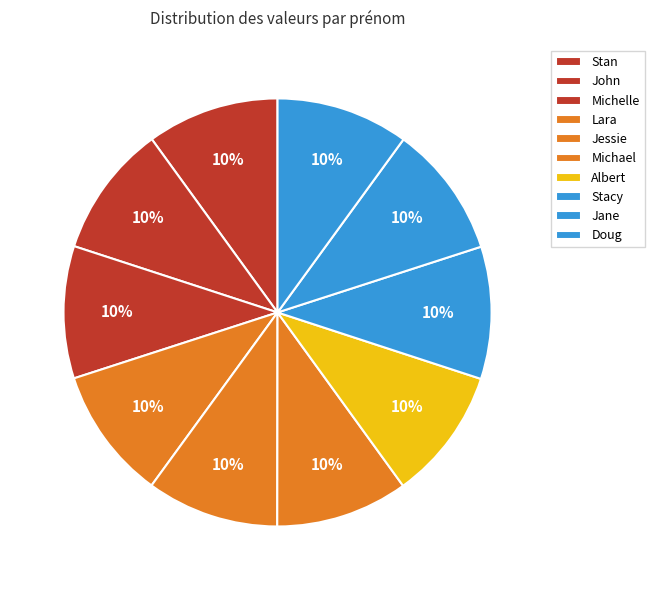

Does Stan account for over 50% of the chart?

No